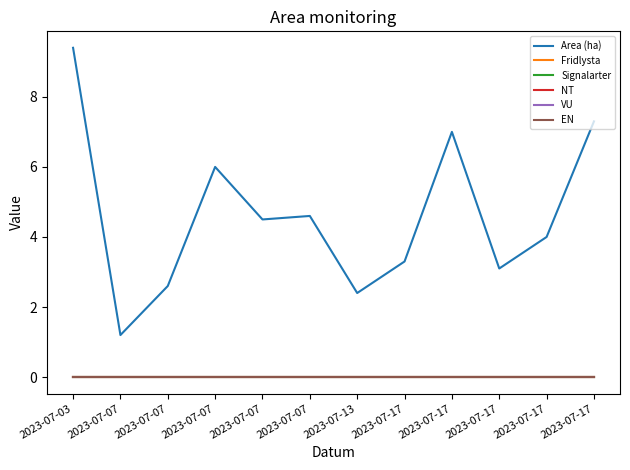

True or false: Signalarter and NT intersect in this chart.

False